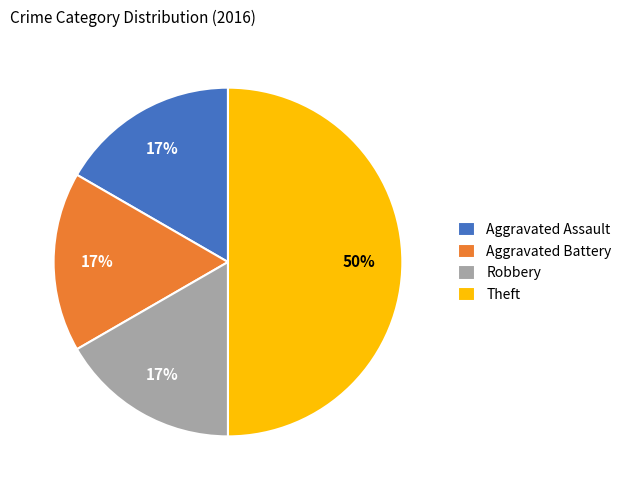

Is it true that Theft is 50% of the pie?

True